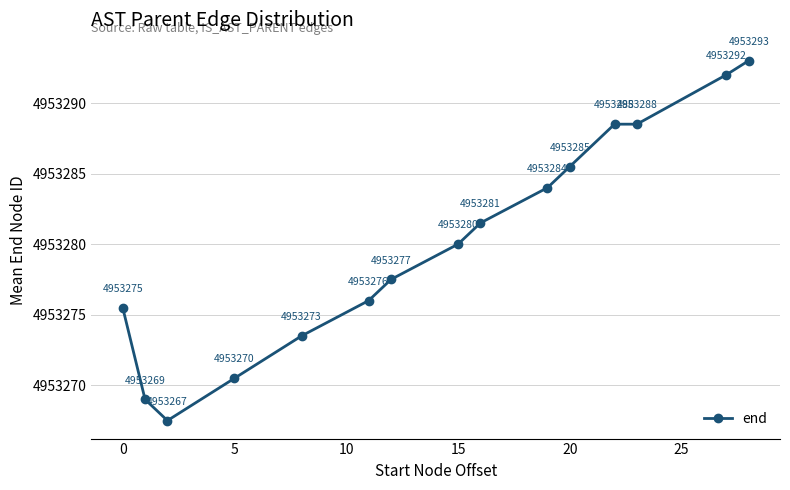

True or false: the data has more than 2 interior local peaks.

False